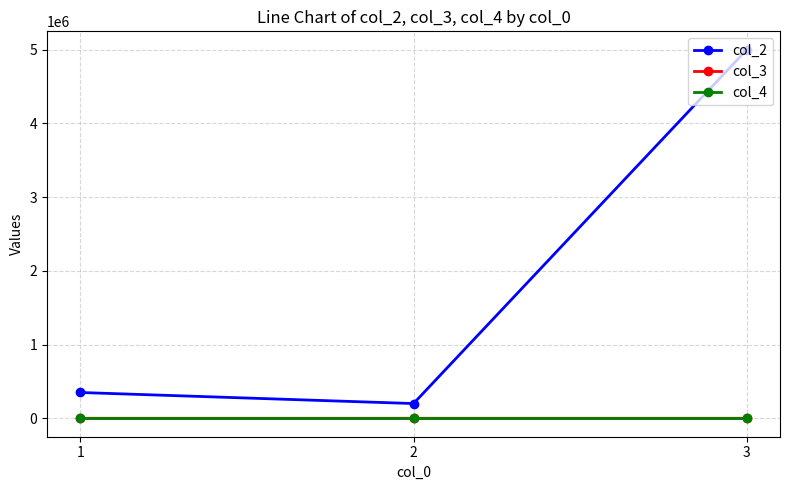

What are all the series names shown in the legend?

col_2, col_3, col_4